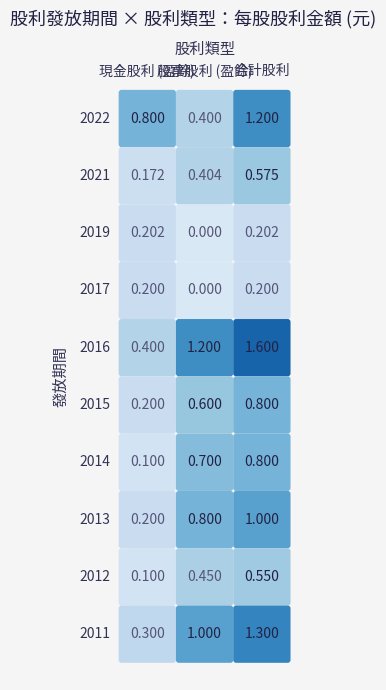

At which category does the chart reach its minimum across all series?

1